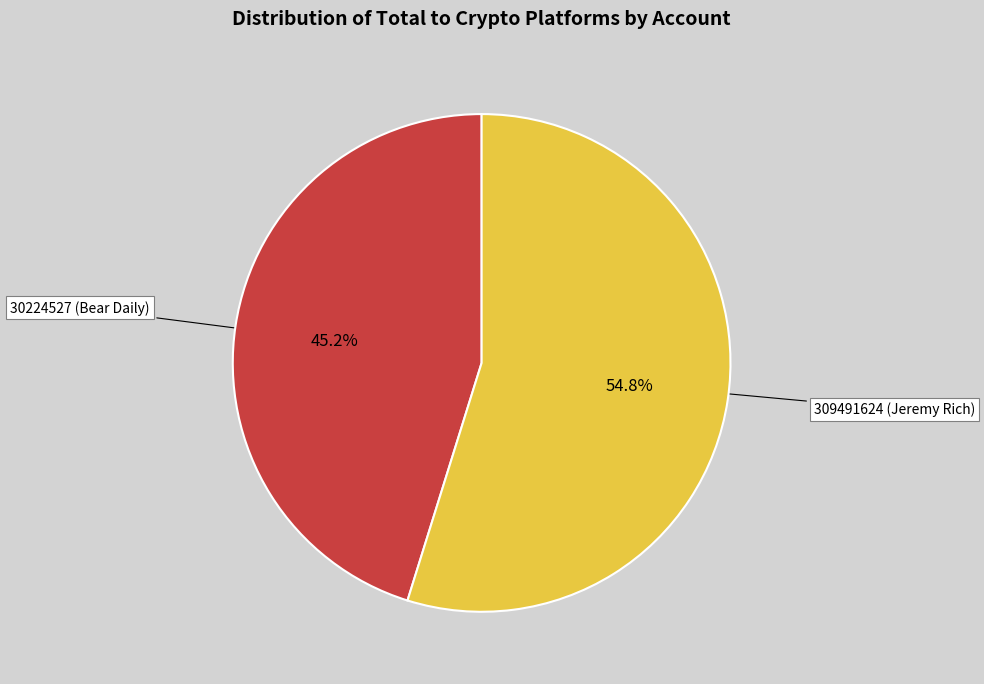

What is the largest slice in the pie chart?

309491624 (Jeremy Rich)